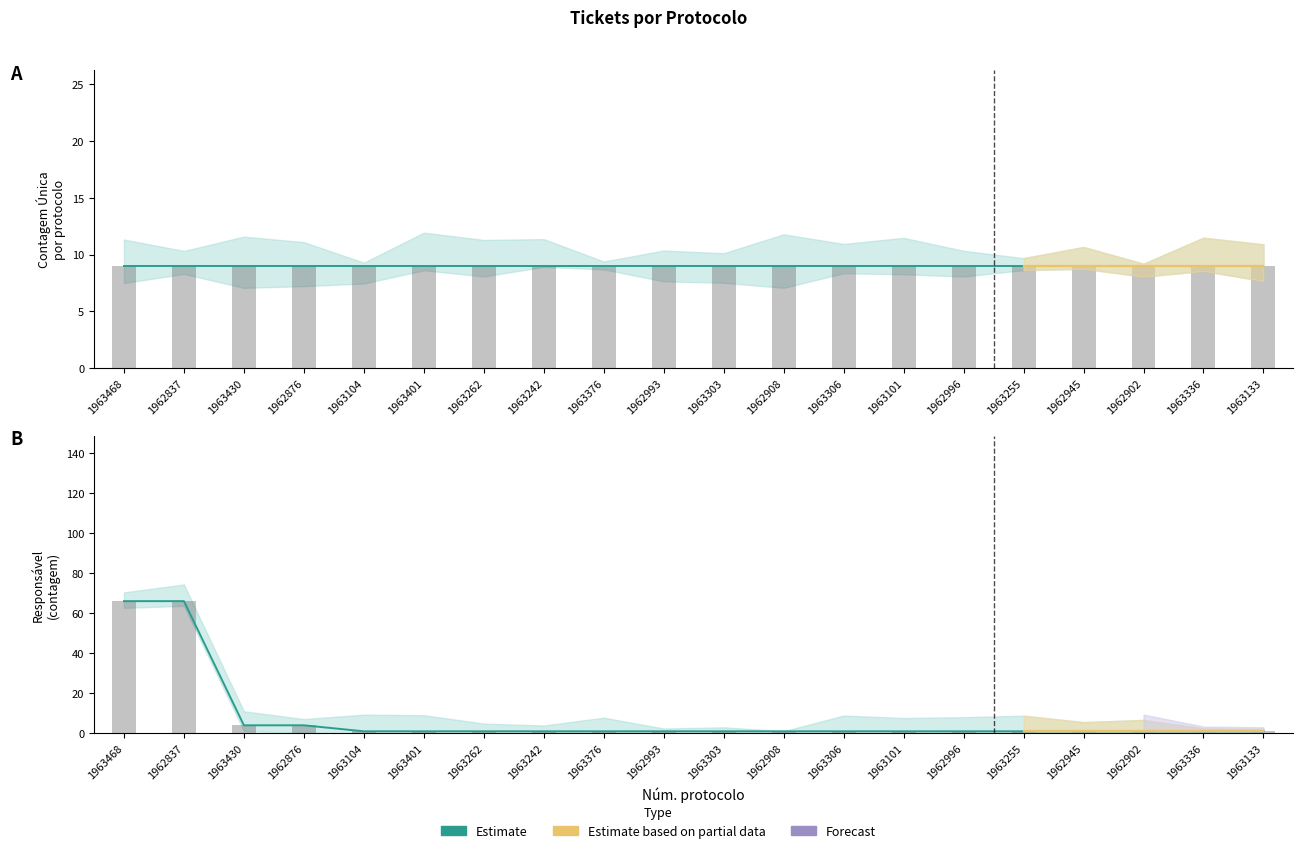

What is the greatest value displayed?

66